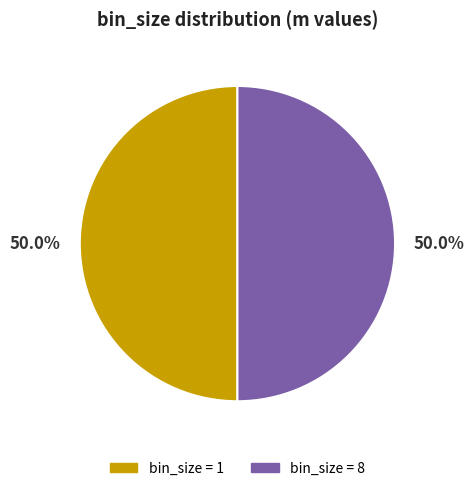

What percentage is NOT represented by bin_size = 8?

50.0%